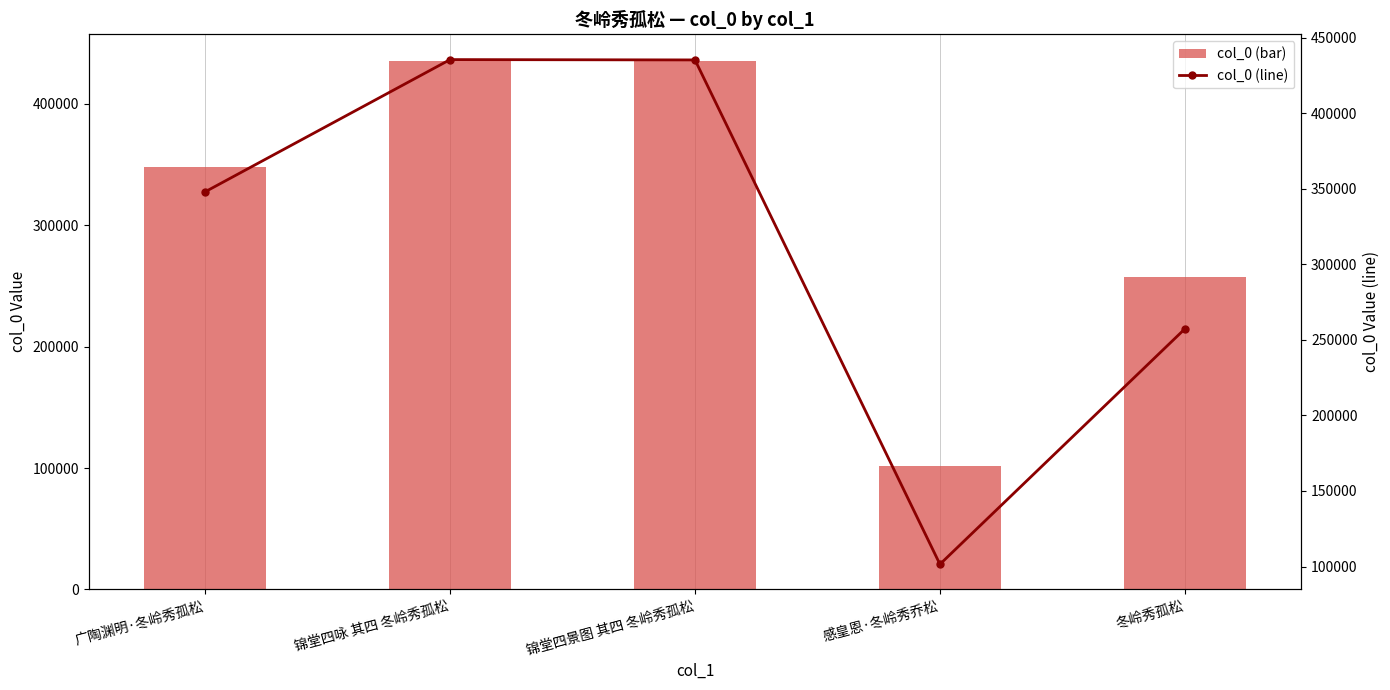

Reading left to right, transcribe all the data shown in this chart.

col_0 (bar): 广陶渊明·冬岭秀孤松=348028	锦堂四咏 其四 冬岭秀孤松=435550	锦堂四景图 其四 冬岭秀孤松=435332	感皇恩·冬岭秀乔松=101497	冬岭秀孤松=257314
col_0 (line): 广陶渊明·冬岭秀孤松=348028	锦堂四咏 其四 冬岭秀孤松=435550	锦堂四景图 其四 冬岭秀孤松=435332	感皇恩·冬岭秀乔松=101497	冬岭秀孤松=257314